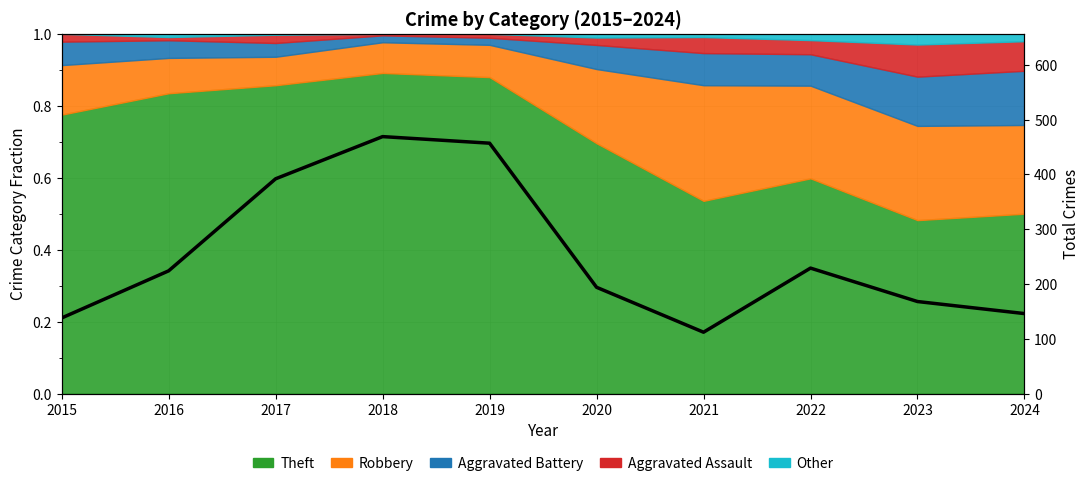

List the labels in order of value, smallest first.

2021, 2015, 2024, 2023, 2020, 2016, 2022, 2017, 2019, 2018